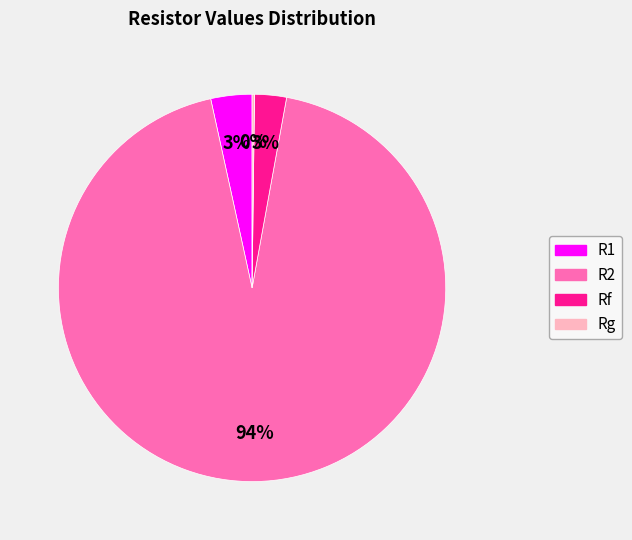

True or false: Rf accounts for 12% of the total.

False